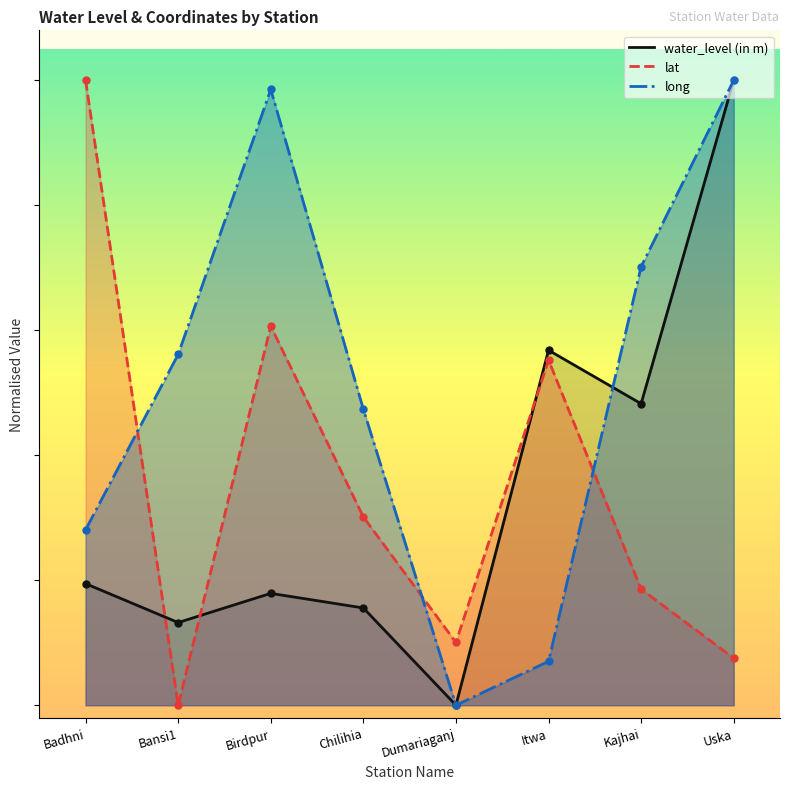

At which category is the sum across all series the highest?

Uska